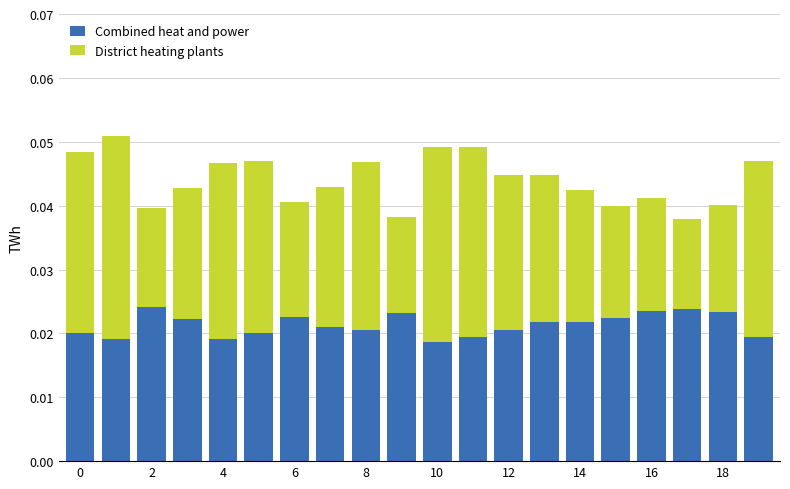

Which series has the largest total across all categories?

District heating plants